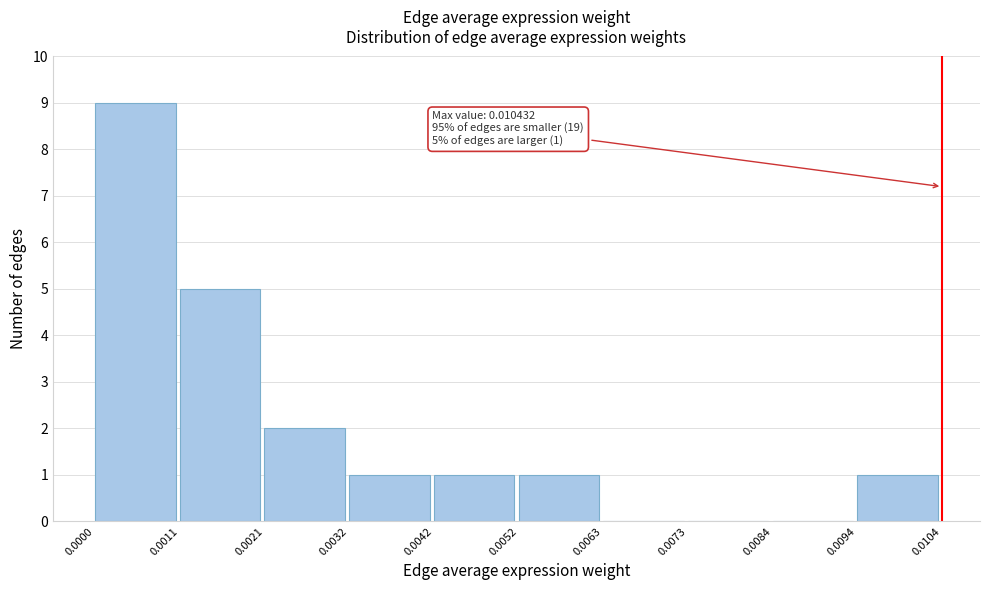

Which range on the x-axis has the tallest bar?

0.0000 to 0.0011